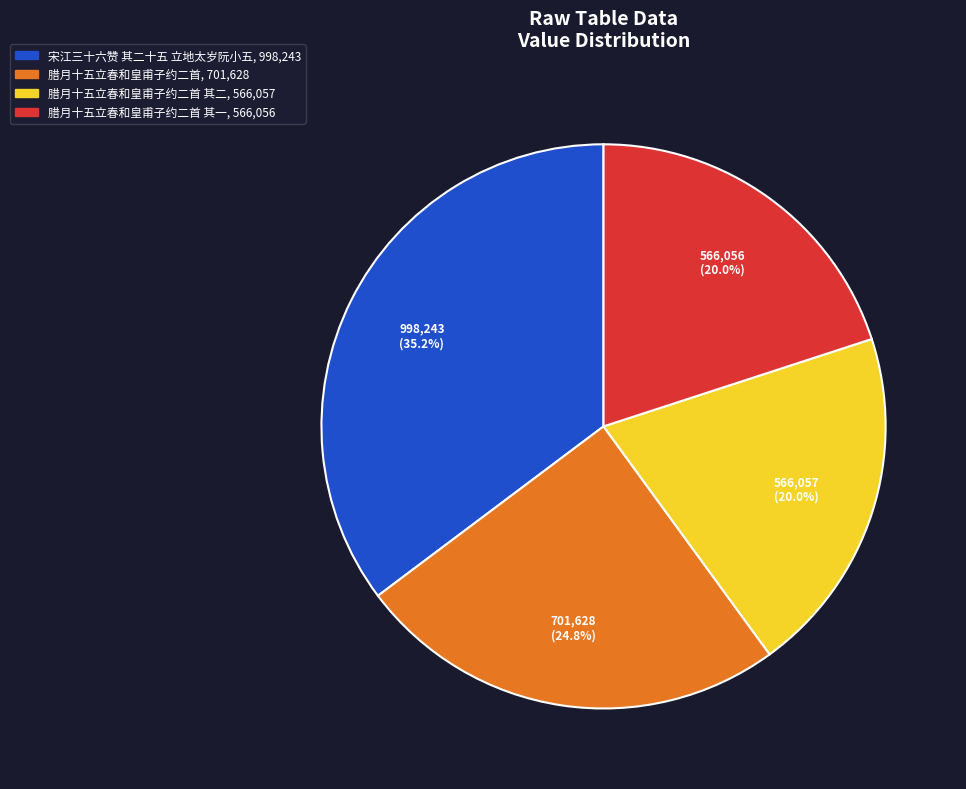

Is there any slice that represents more than half of the pie?

No